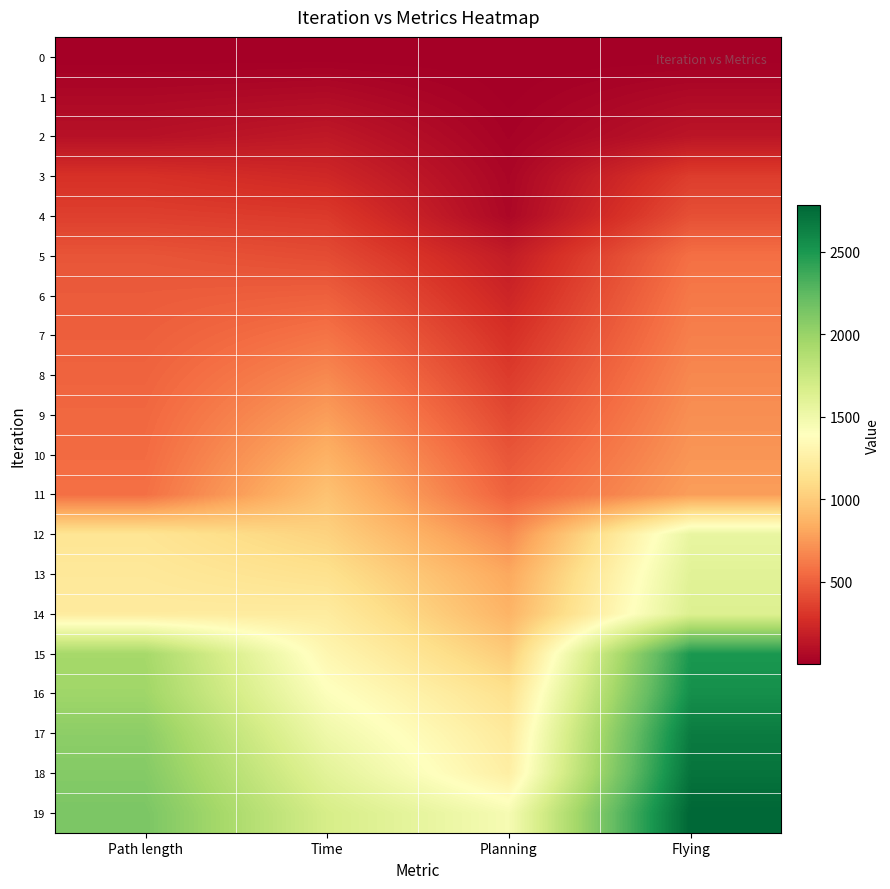

Rank the series by their maximum value, from lowest to highest.

0, 1, 2, 3, 4, 5, 6, 7, 8, 9, 10, 11, 12, 13, 14, 15, 16, 17, 18, 19